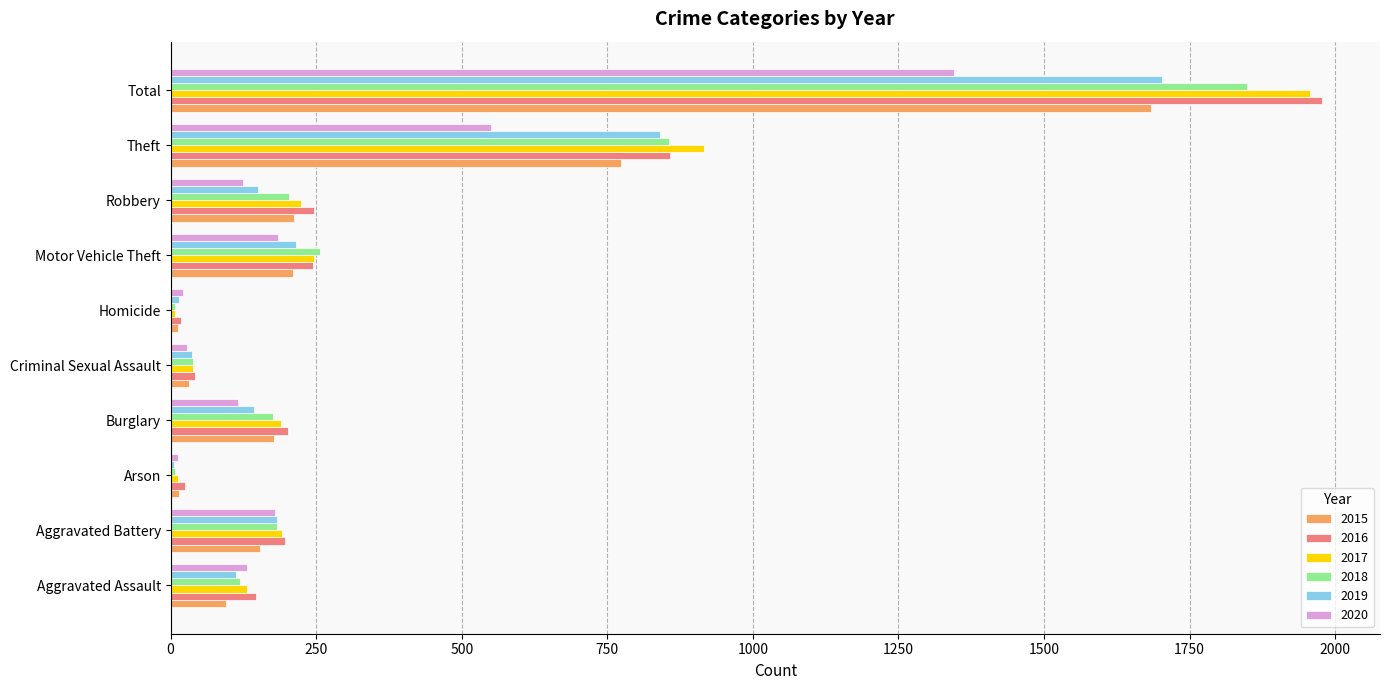

Between Burglary and Theft, which series saw the biggest shift?

2017